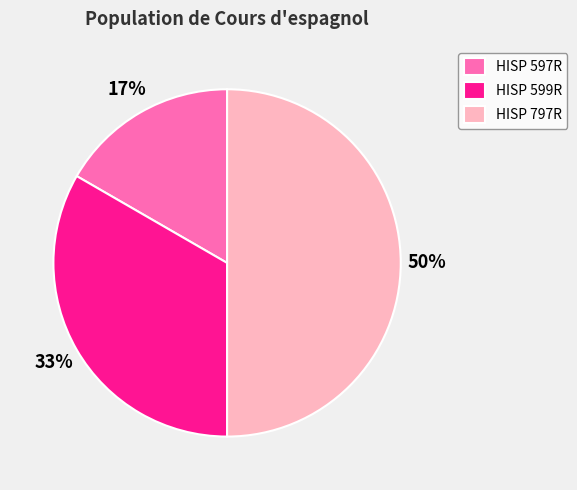

Count the number of slices in the pie.

3